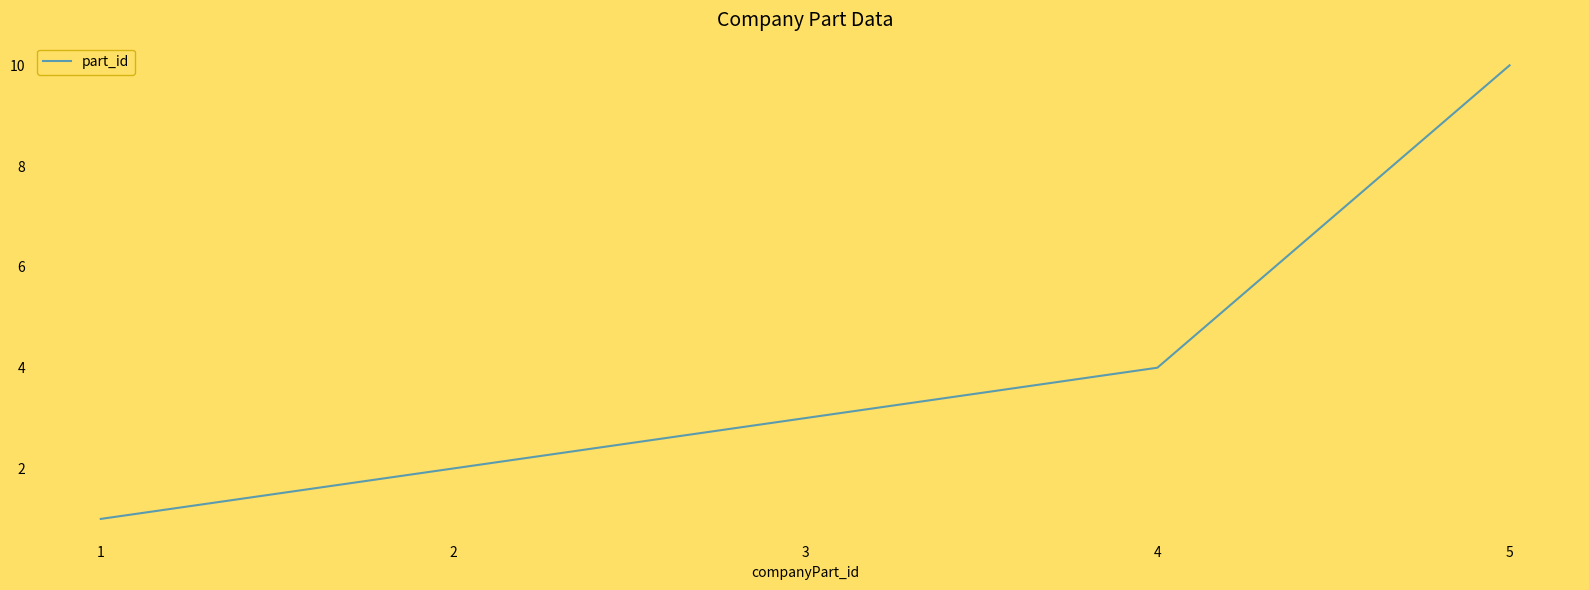

Approximately how many times larger is the value at 3 compared to 1?

3.0